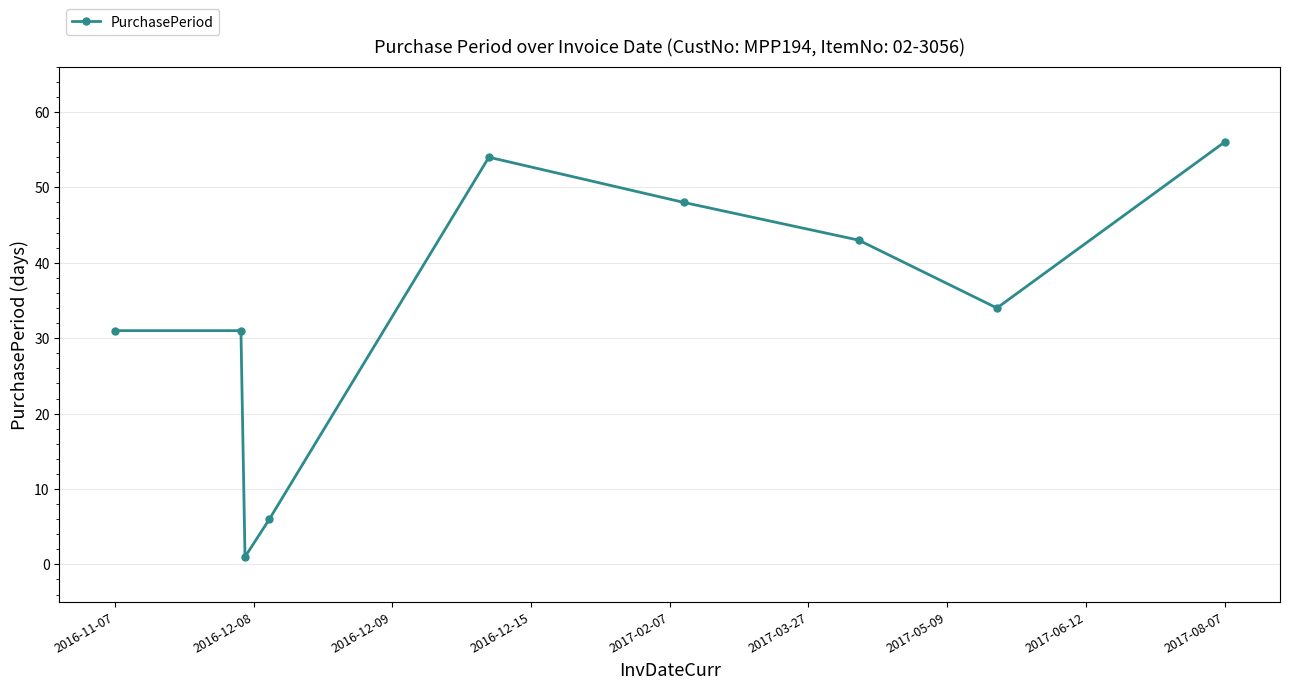

What is the difference between the maximum and second lowest values?

50